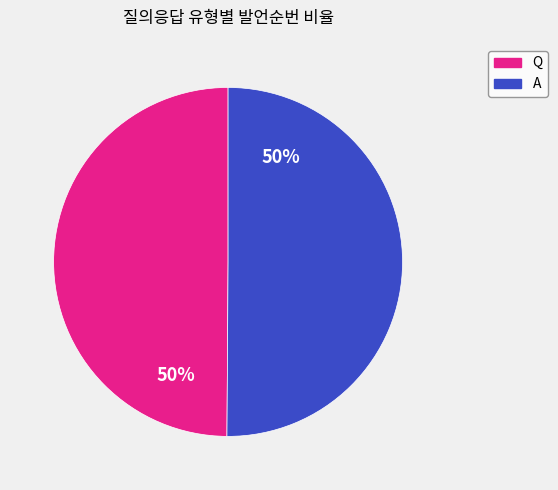

The A slice represents 50% of the pie. True or false?

True